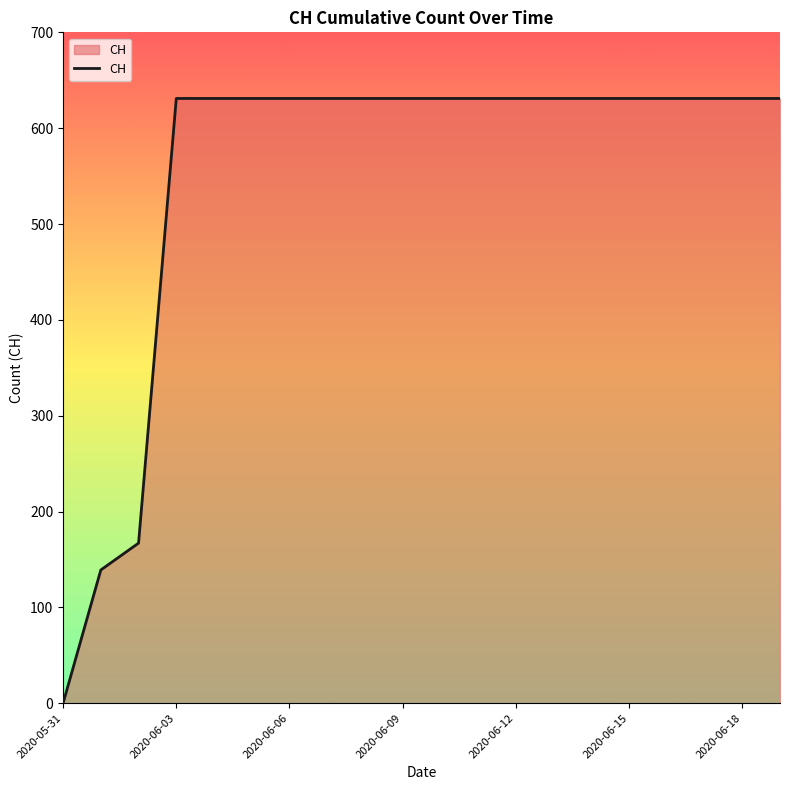

What is the greatest value displayed?

631